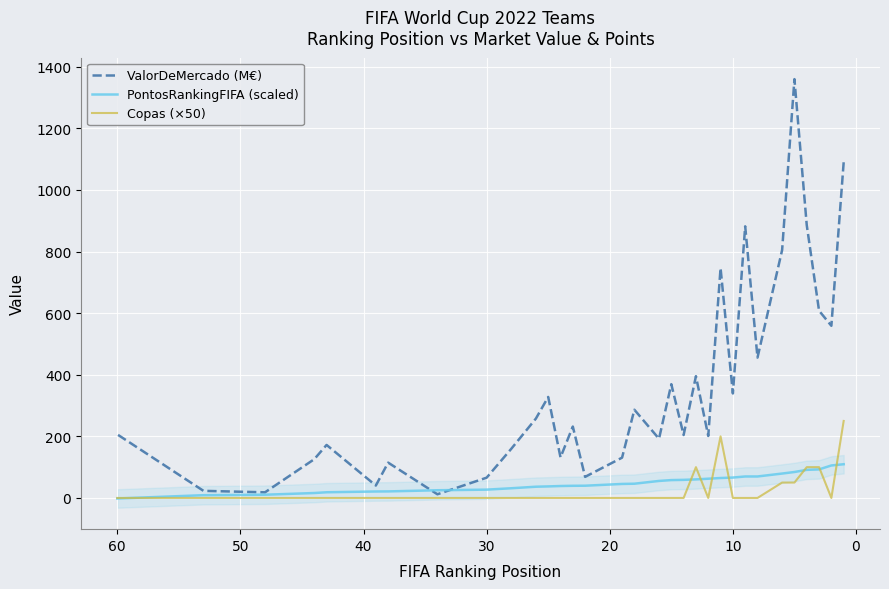

What is the difference between the maximum and second lowest values in the ValorDeMercado (M€) series?

1341.7